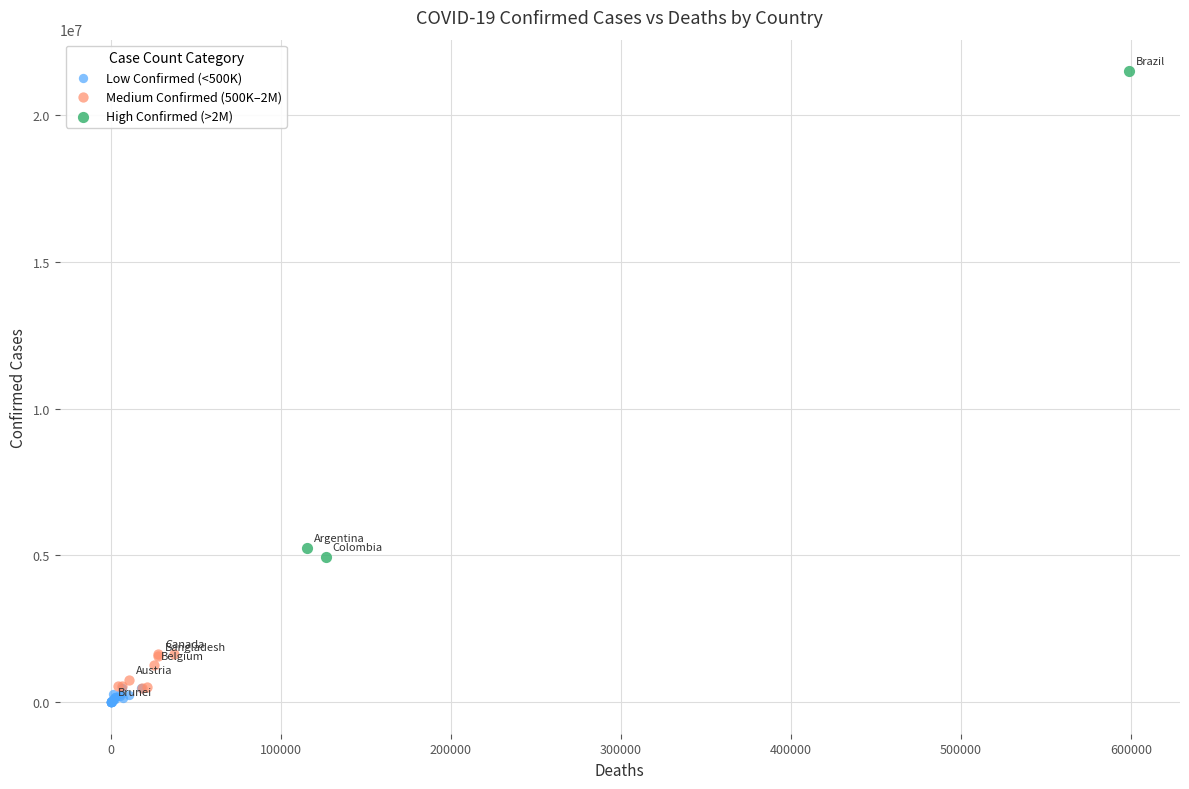

Which series reaches the maximum Y coordinate?

High Confirmed (>2M)